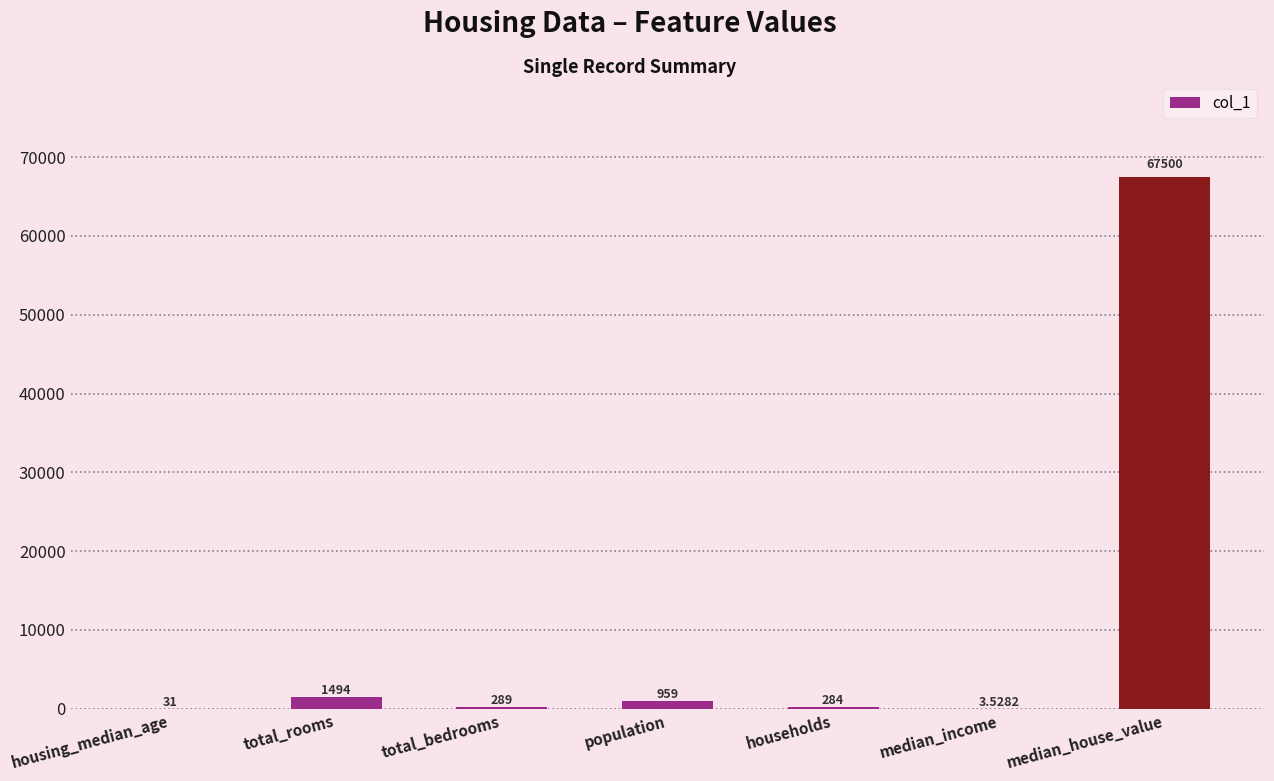

Between median_house_value and housing_median_age, which is larger?

median_house_value